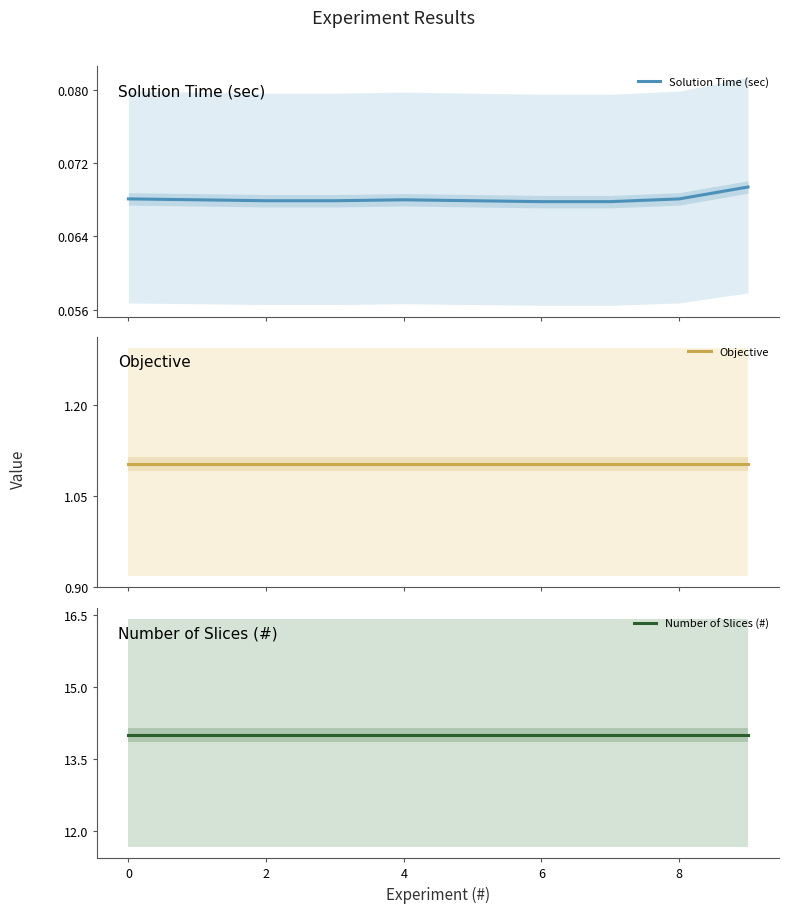

Which series has the widest spread of values?

Solution Time (sec)